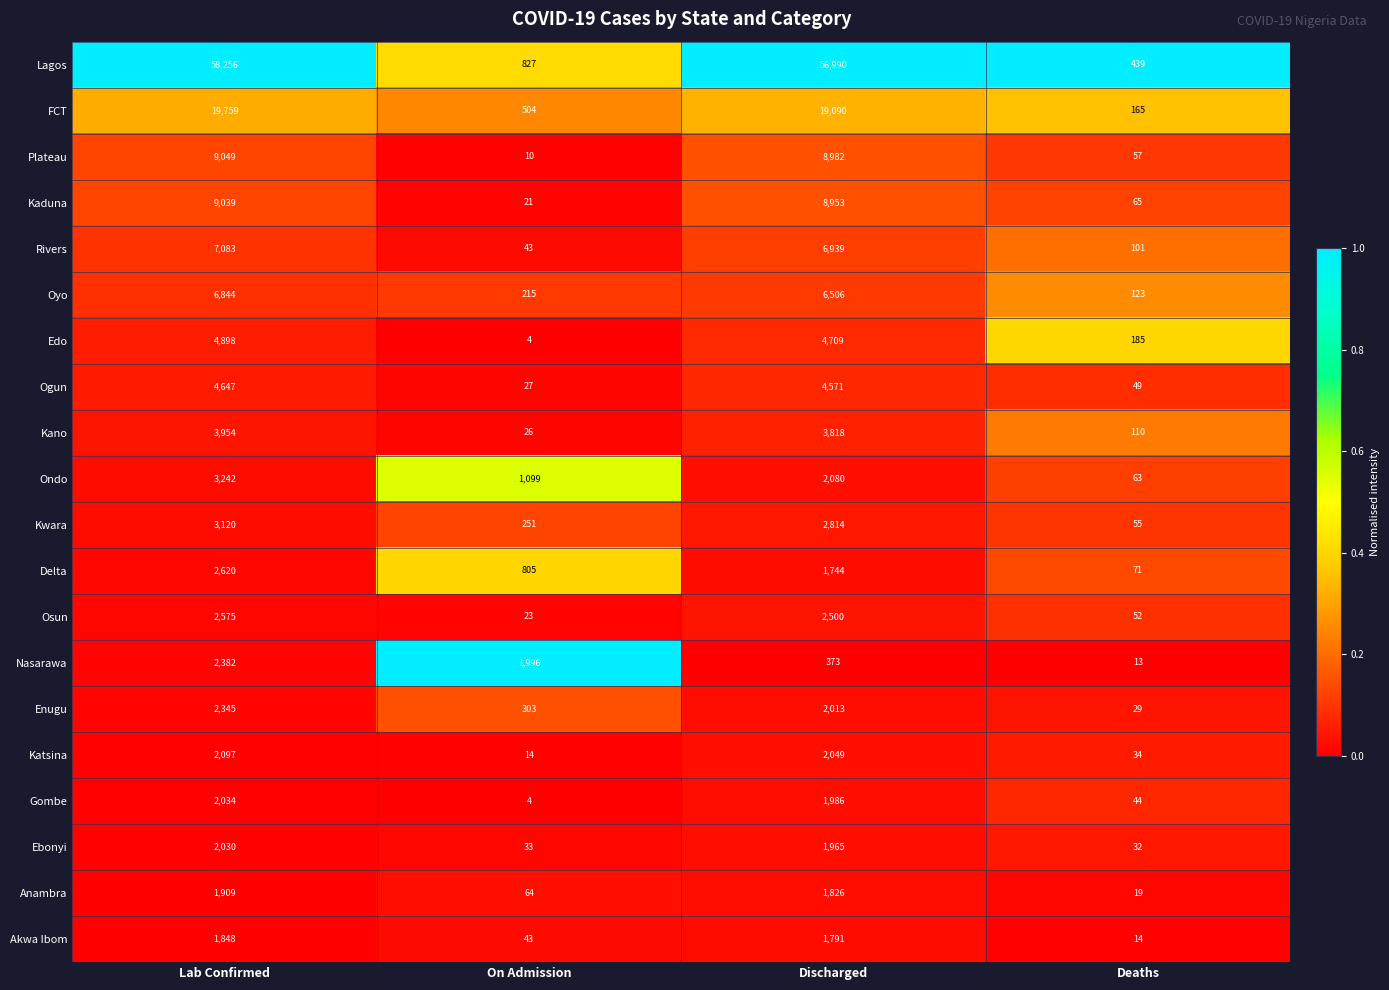

Which category has the highest value across all series?

Lab Confirmed